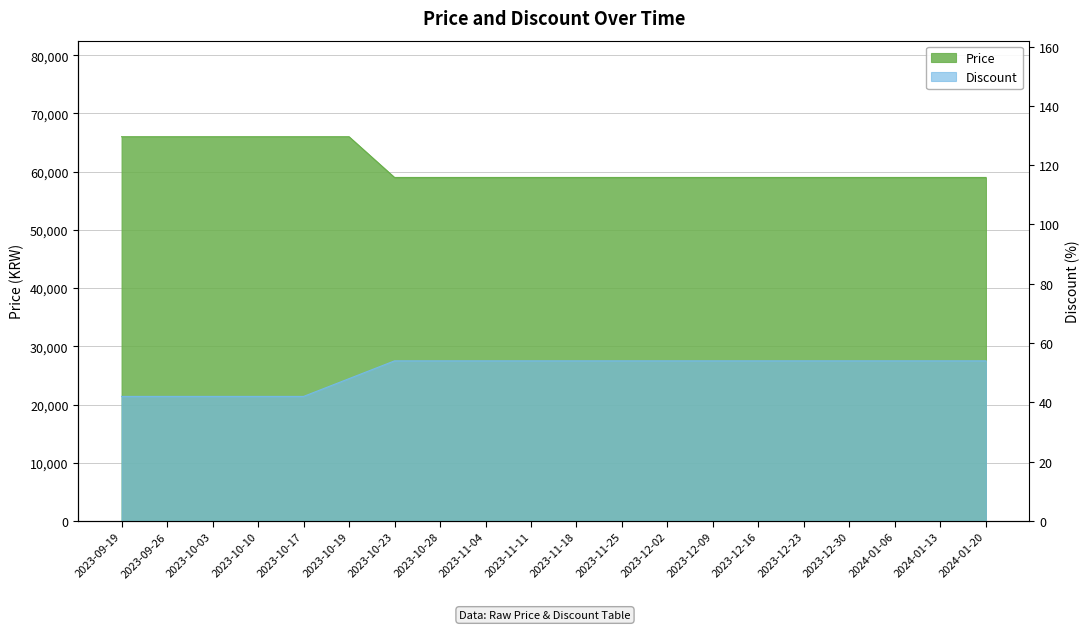

Which series has the largest total across all categories?

Price